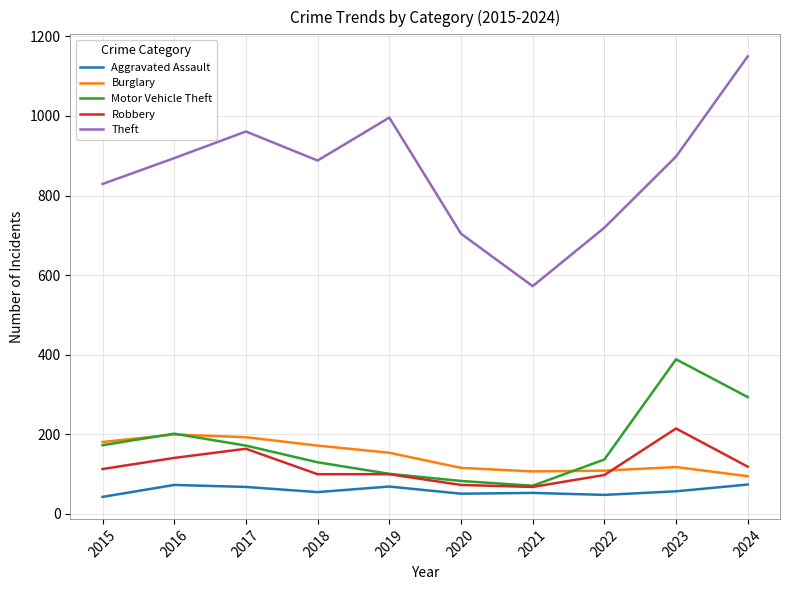

What is the highest value of the Aggravated Assault series?

73